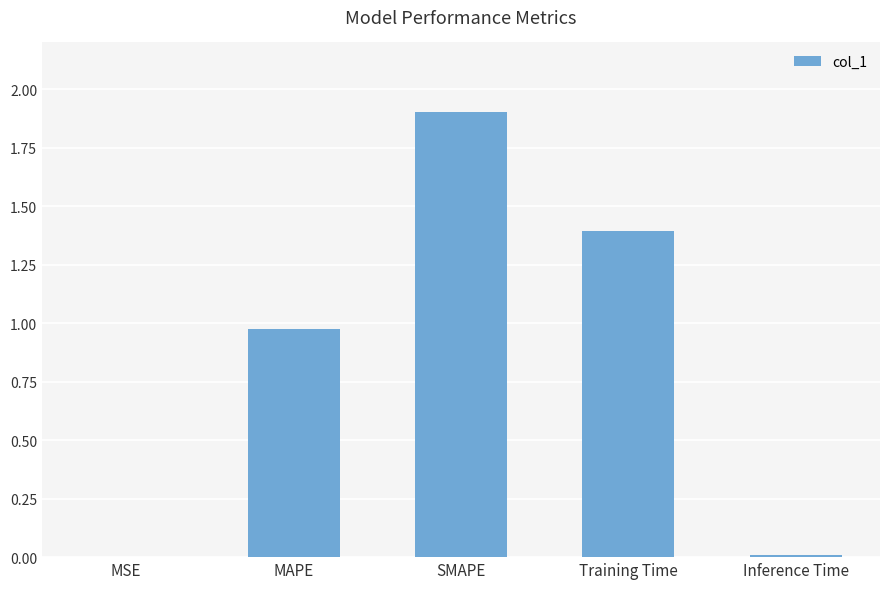

What is the greatest value displayed?

1.9